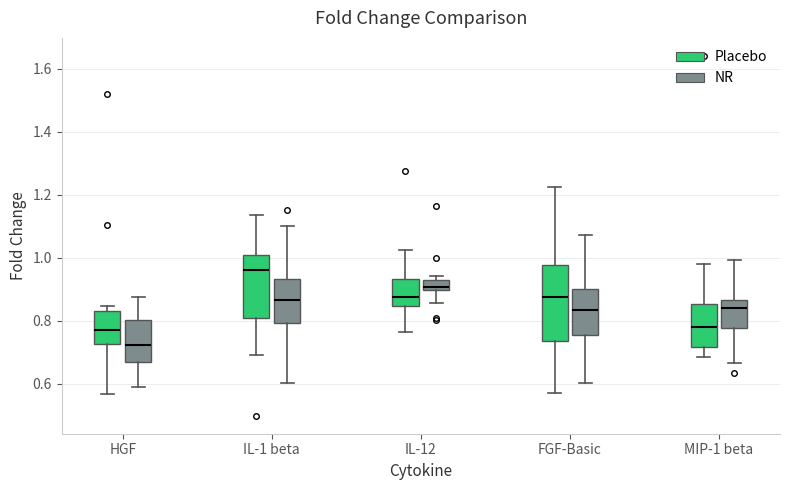

Reading left to right, read every box against the y-axis: the position of its median line, the range the box covers, and the ends of its whiskers. The values are not printed on the chart, so give them approximately, as read against the axis.

HGF (Placebo): median 0.78, box 0.72 to 0.84, whiskers 0.56 to 0.84 (just above the box's upper edge)
HGF (NR): median 0.72, box 0.68 to 0.80, whiskers 0.58 to 0.88
IL-1 beta (Placebo): median 0.96, box 0.80 to 1.00, whiskers 0.70 to 1.14
IL-1 beta (NR): median 0.86, box 0.80 to 0.94, whiskers 0.60 to 1.10
IL-12 (Placebo): median 0.88, box 0.84 to 0.94, whiskers 0.76 to 1.02
IL-12 (NR): median 0.90 (just above the box's lower edge), box 0.90 to 0.94, whiskers 0.86 to 0.94 (just above the box's upper edge)
FGF-Basic (Placebo): median 0.88, box 0.74 to 0.98, whiskers 0.58 to 1.22
FGF-Basic (NR): median 0.84, box 0.76 to 0.90, whiskers 0.60 to 1.08
MIP-1 beta (Placebo): median 0.78, box 0.72 to 0.86, whiskers 0.68 to 0.98
MIP-1 beta (NR): median 0.84, box 0.78 to 0.86, whiskers 0.66 to 1.00